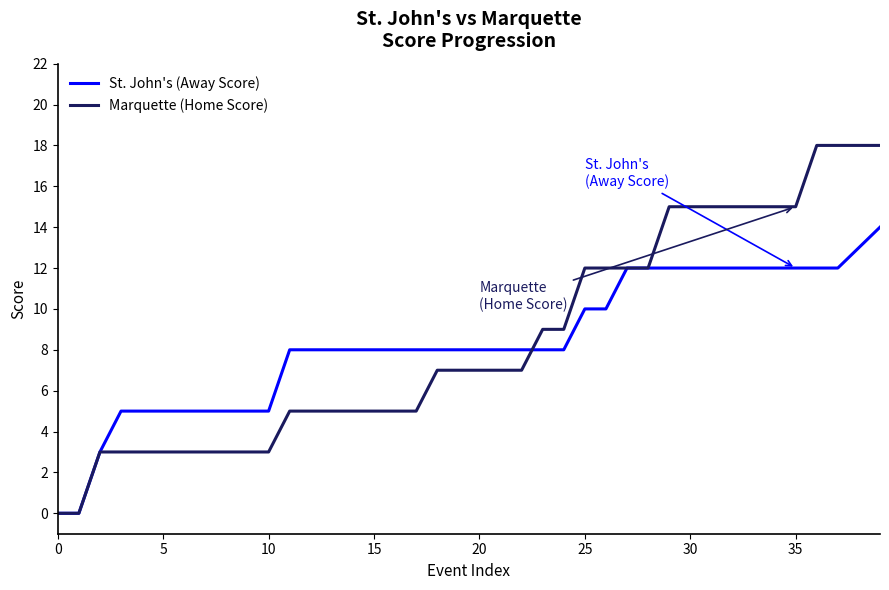

List the series in order of their peak value, lowest first.

St. John's (Away Score), Marquette (Home Score)